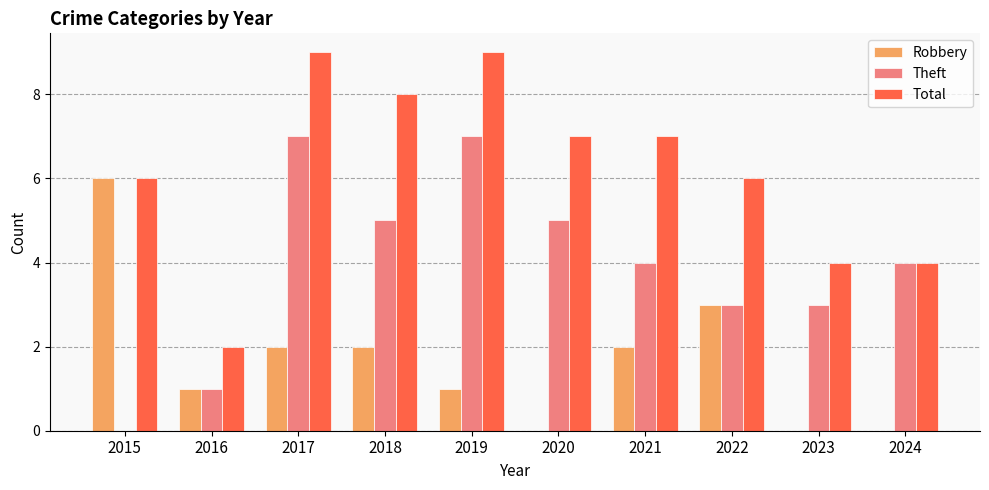

Which category has the highest value in the Robbery series?

2015